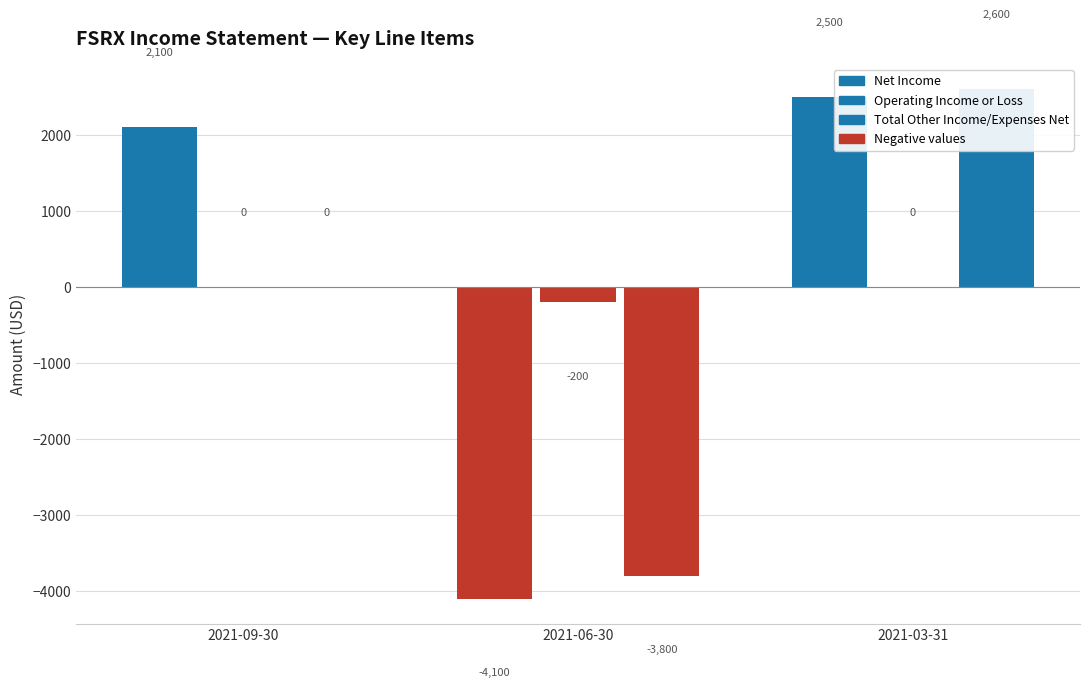

Rank the categories by Total Other Income/Expenses Net value from lowest to highest.

2021-06-30, 2021-09-30, 2021-03-31